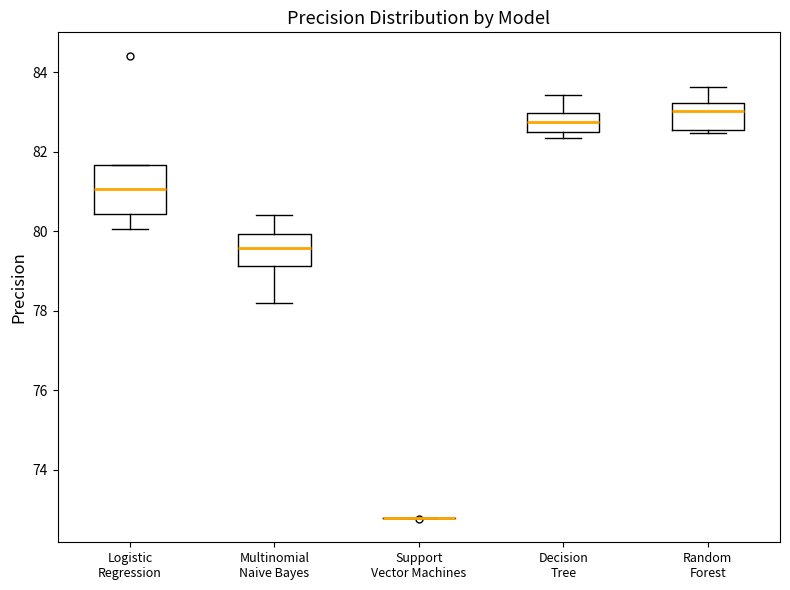

Reading left to right, read every box against the y-axis: the position of its median line, the range the box covers, and the ends of its whiskers. The values are not printed on the chart, so give them approximately, as read against the axis.

Logistic Regression: median 81.0, box 80.4 to 81.6, whiskers 80.0 to 81.6
Multinomial Naive Bayes: median 79.6, box 79.2 to 80.0, whiskers 78.2 to 80.4
Support Vector Machines: box collapsed to a line at 72.8, whiskers 72.8 to 72.8
Decision Tree: median 82.8, box 82.4 to 83.0, whiskers 82.4 (just below the box's lower edge) to 83.4
Random Forest: median 83.0, box 82.6 to 83.2, whiskers 82.4 to 83.6